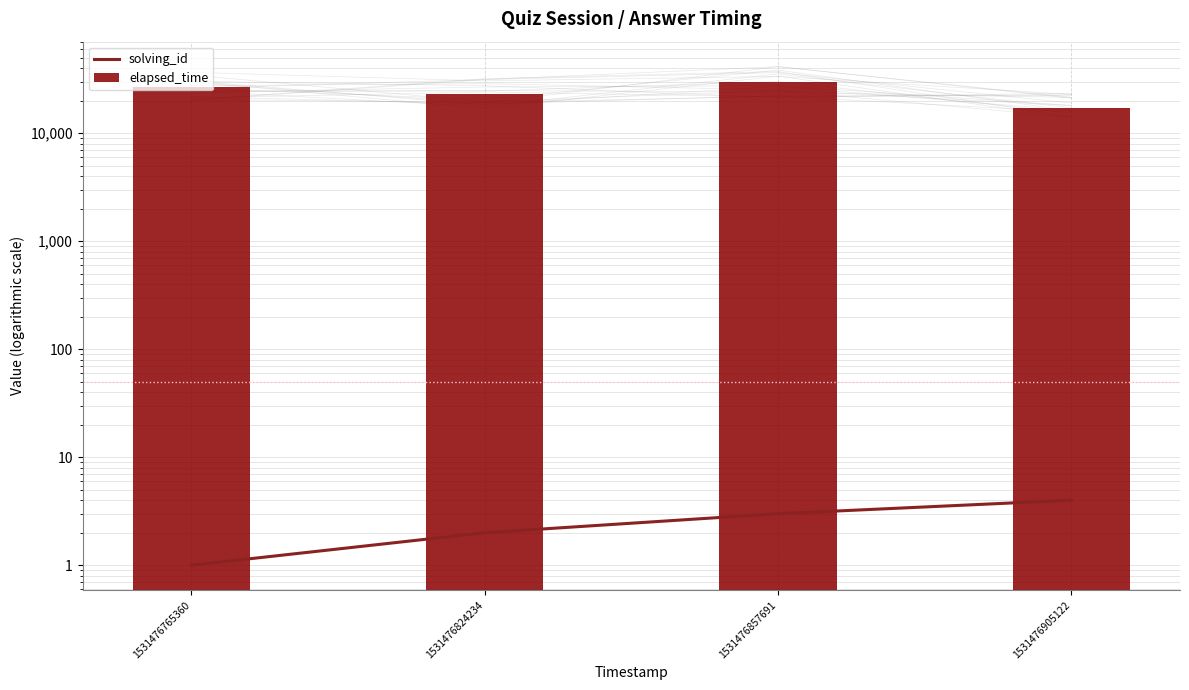

Reading left to right, extract all data points from this chart.

solving_id: 1	2	3	4
elapsed_time: 27000	23000	30000	17000